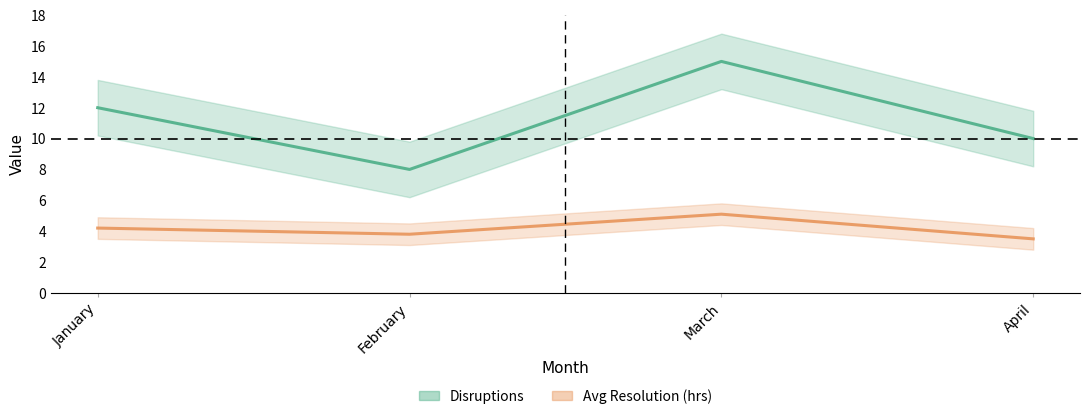

Reading left to right, transcribe all the data shown in this chart.

Disruptions: January=12.0	February=8.0	March=15.0	April=10.0
Avg Resolution (hrs): January=4.2	February=3.8	March=5.1	April=3.5